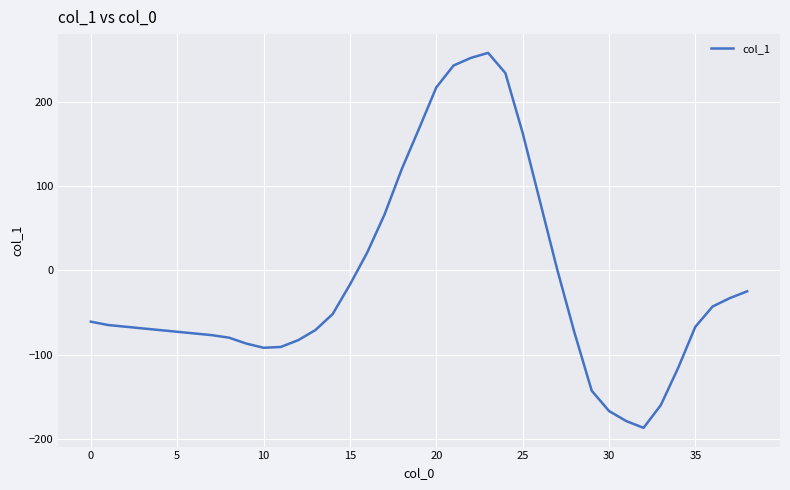

What is the greatest value displayed?

258